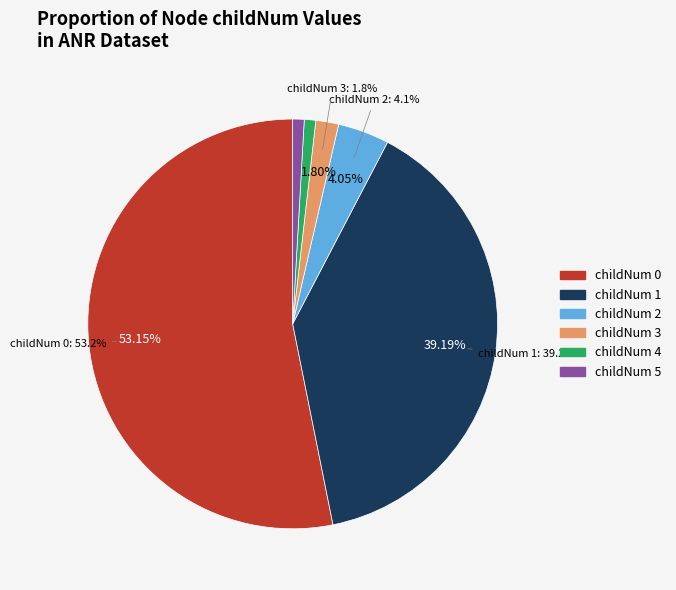

Does 0 represent more than half of the total?

No